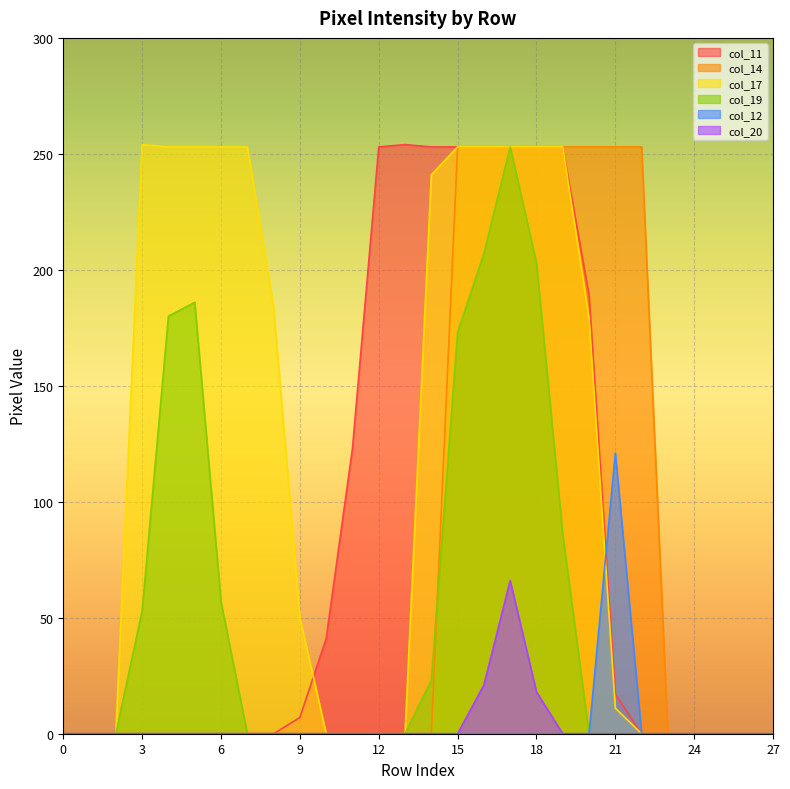

How many lines are shown in the chart?

6